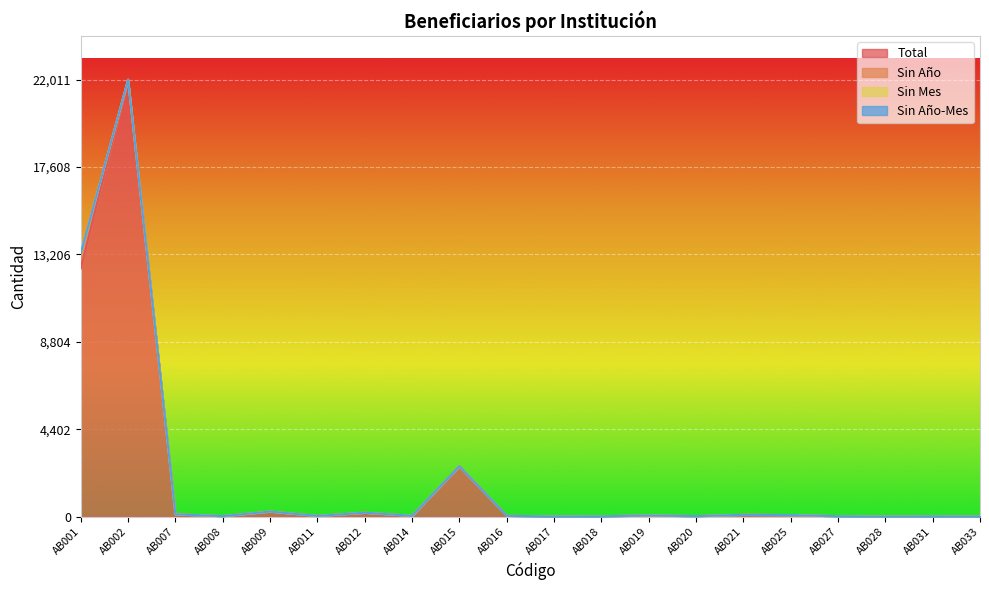

Which category has the highest value in the Total series?

AB002